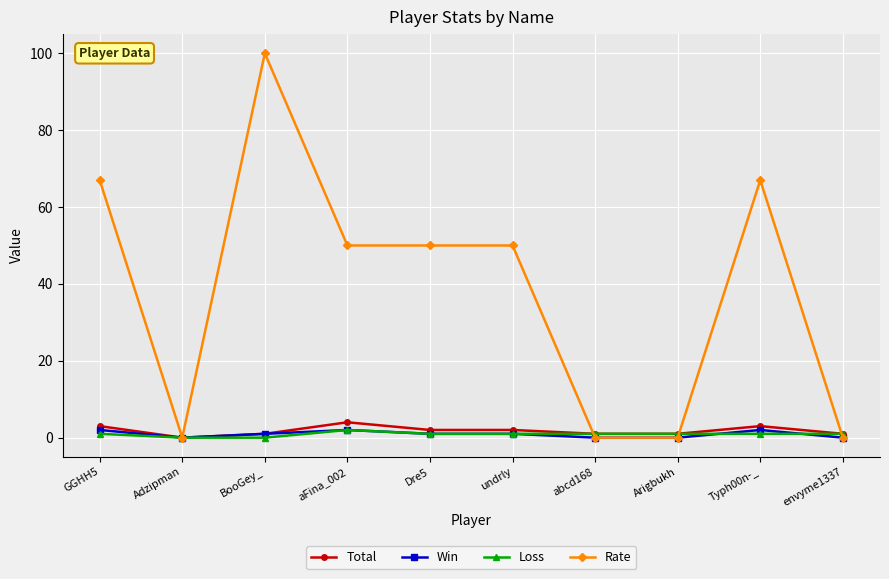

Reading left to right, list all the values displayed in this chart.

Total: GGHH5=3	Adzipman=0	BooGey_=1	aFina_002=4	Dre5=2	undrly=2	abcd168=1	Arigbukh=1	Typh00n-_=3	envyme1337=1
Win: GGHH5=2	Adzipman=0	BooGey_=1	aFina_002=2	Dre5=1	undrly=1	abcd168=0	Arigbukh=0	Typh00n-_=2	envyme1337=0
Loss: GGHH5=1	Adzipman=0	BooGey_=0	aFina_002=2	Dre5=1	undrly=1	abcd168=1	Arigbukh=1	Typh00n-_=1	envyme1337=1
Rate: GGHH5=67	Adzipman=0	BooGey_=100	aFina_002=50	Dre5=50	undrly=50	abcd168=0	Arigbukh=0	Typh00n-_=67	envyme1337=0